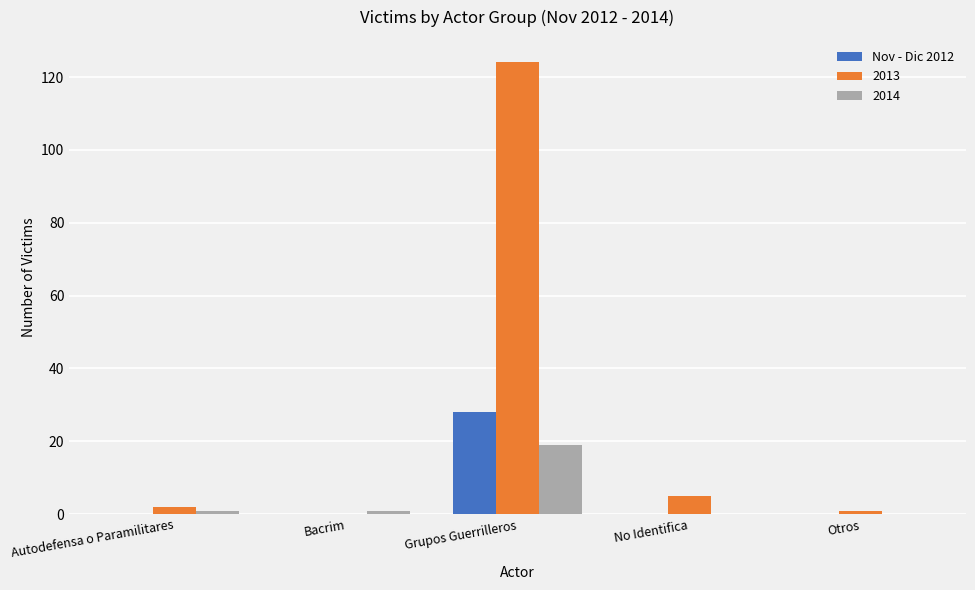

How many series are shown in this chart?

3